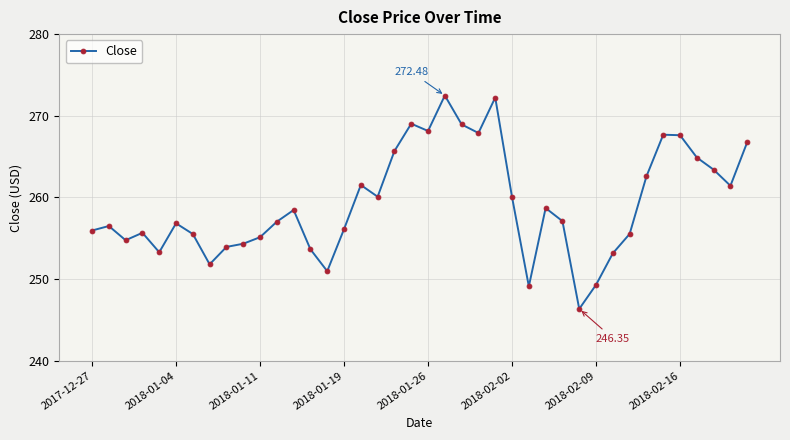

True or false: the data has more than 0 interior local peaks.

True